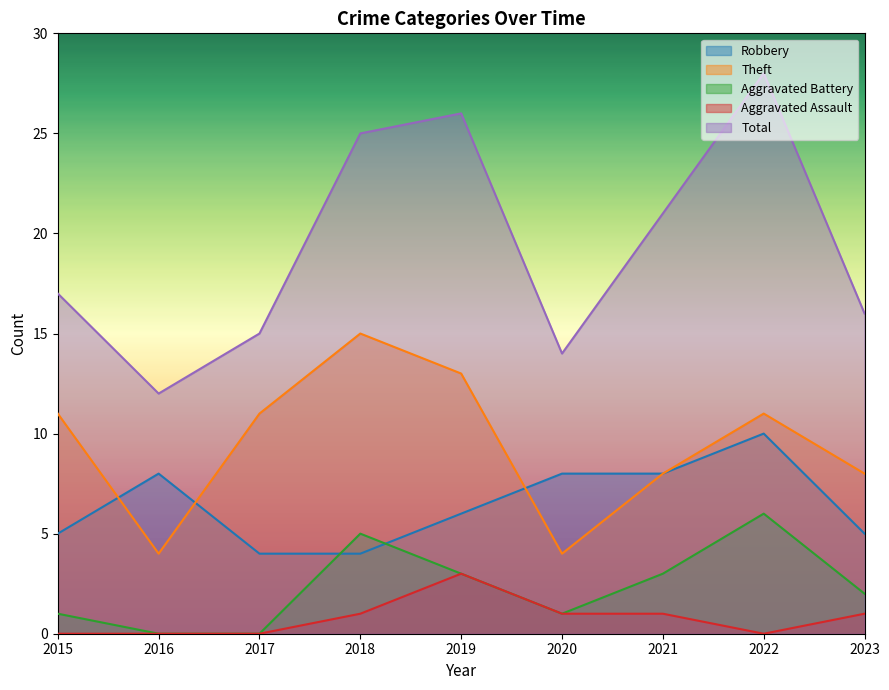

Reading left to right, transcribe all the data shown in this chart.

Robbery: 2015=5	2016=8	2017=4	2018=4	2019=6	2020=8	2021=8	2022=10	2023=5
Theft: 2015=11	2016=4	2017=11	2018=15	2019=13	2020=4	2021=8	2022=11	2023=8
Aggravated Battery: 2015=1	2016=0	2017=0	2018=5	2019=3	2020=1	2021=3	2022=6	2023=2
Aggravated Assault: 2015=0	2016=0	2017=0	2018=1	2019=3	2020=1	2021=1	2022=0	2023=1
Total: 2015=17	2016=12	2017=15	2018=25	2019=26	2020=14	2021=21	2022=28	2023=16